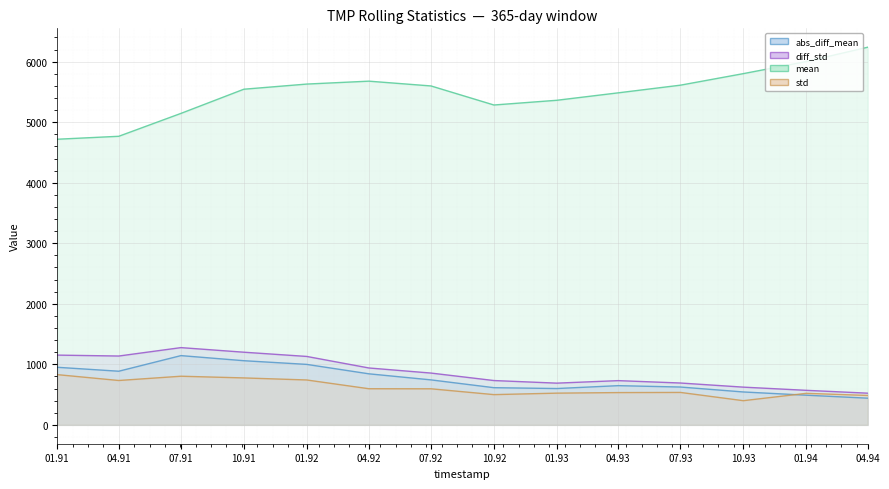

Reading left to right, what are all the values shown in this chart?

TMP__abs_diff_mean__w=365D_6h: 950.9	885.9	1143.8	1059.6	998.8	843.1	742.7	613.9	599.9	647.5	624.7	543.3	489.9	440.7
TMP__diff_std__w=365D_6h: 1152.1	1136.9	1275.9	1200.1	1130.2	939.6	855.4	731.9	689.0	730.5	691.1	623.0	570.3	523.2
TMP__mean__w=365D_6h: 4718.6	4767.5	5145.7	5544.9	5630.0	5678.1	5598.9	5284.2	5362.3	5485.4	5611.9	5802.5	6001.8	6238.9
TMP__std__w=365D_6h: 829.5	732.7	803.1	775.2	741.3	596.5	595.5	499.2	523.7	533.0	535.5	399.1	520.6	485.5